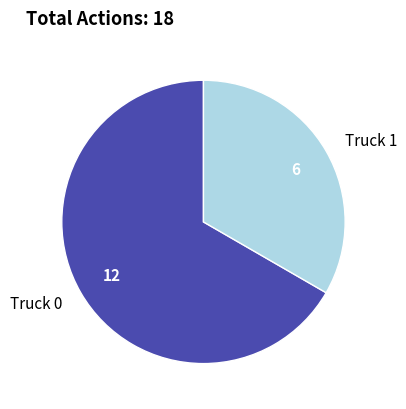

What is the ratio of the value at Truck 1 to the value at Truck 0?

0.5